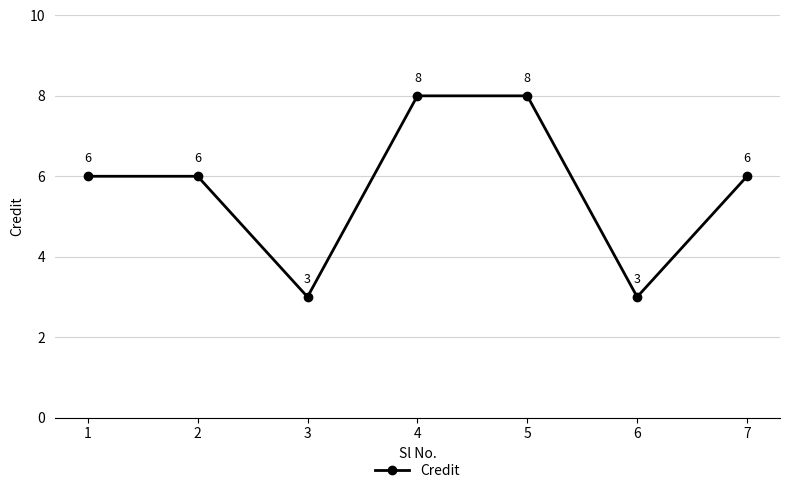

What is the smallest value displayed?

3